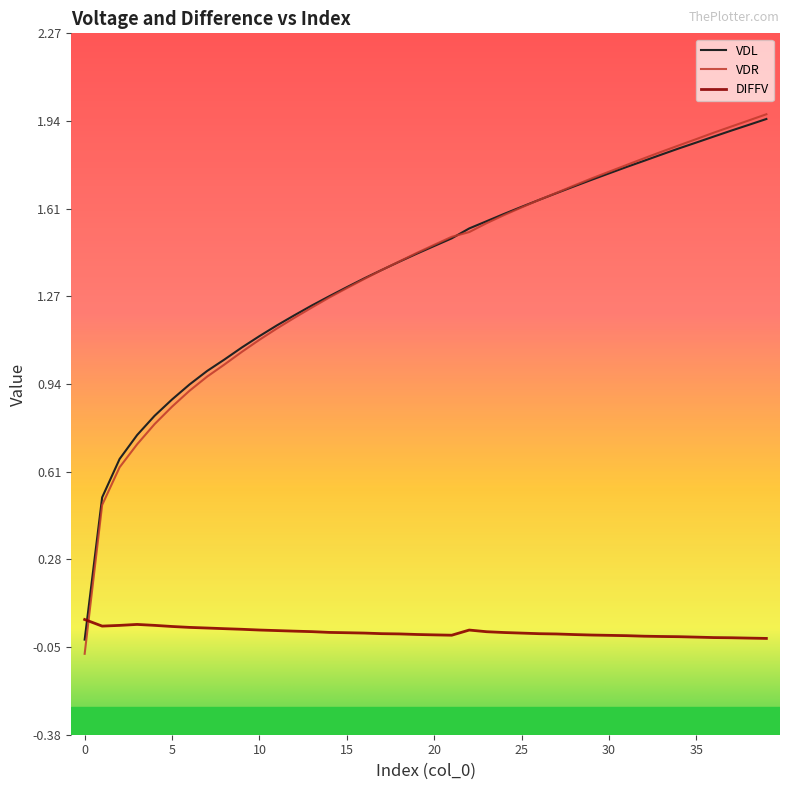

How many lines are shown in the chart?

3